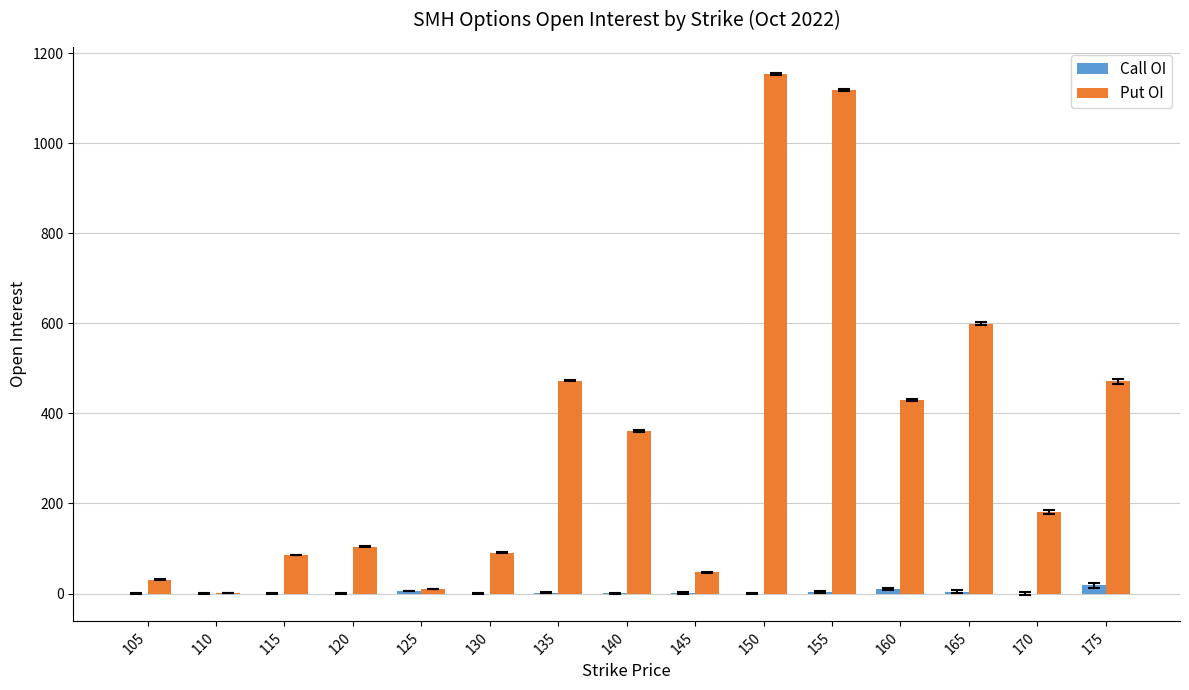

At which category is the sum across all series the highest?

150